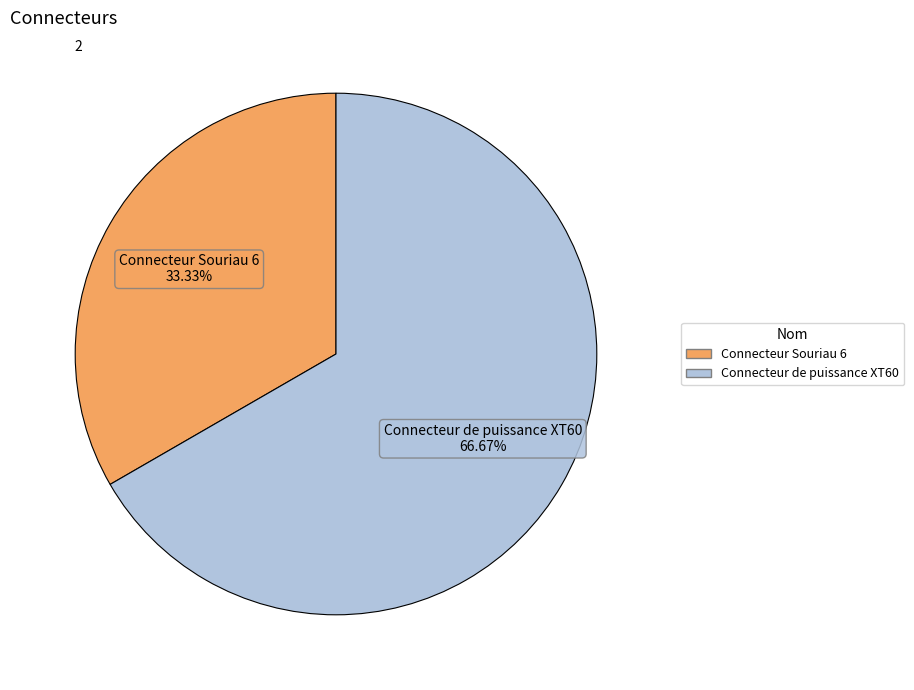

Rank the categories by value from lowest to highest.

Connecteur Souriau 6, Connecteur de puissance XT60